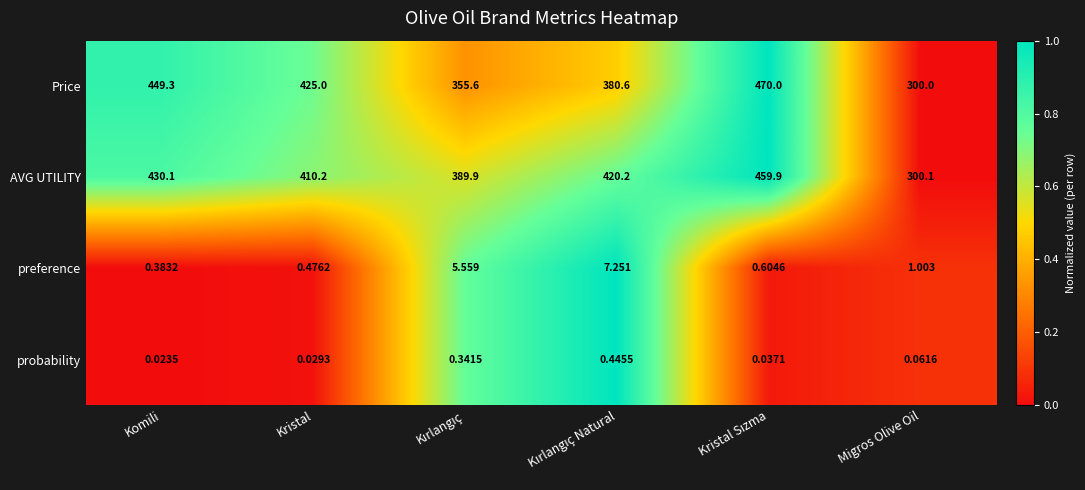

How many series are shown in this chart?

4